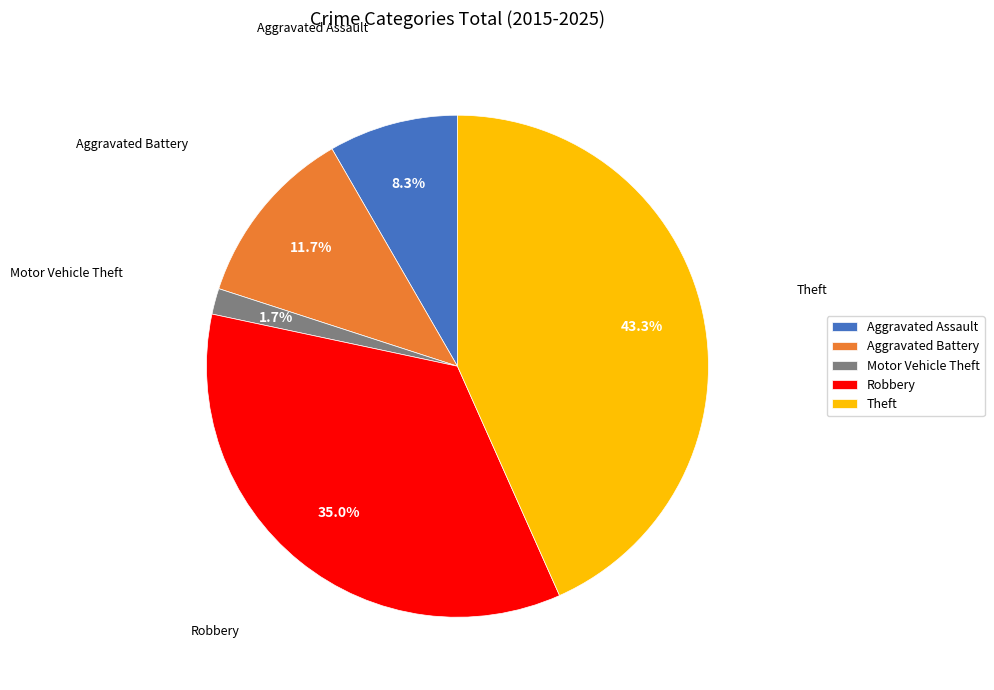

Do Aggravated Battery and Robbery together represent more than half of the pie?

No